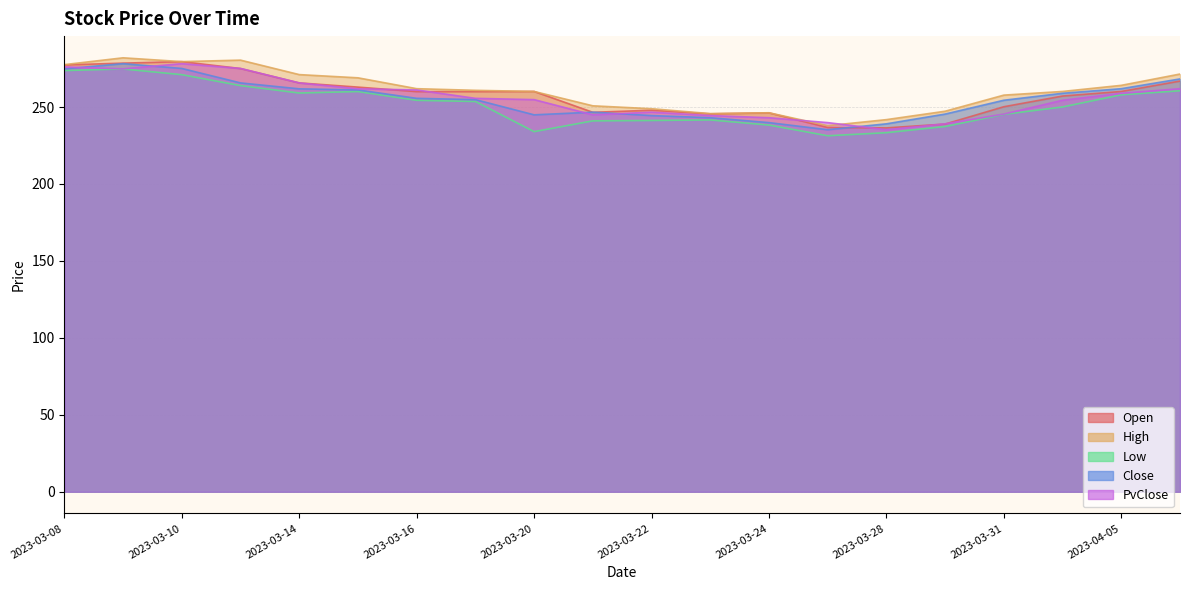

Reading right to left, transcribe all the data shown in this chart.

Open: 2023-04-06=266.9	2023-04-05=260.1	2023-04-03=257.1	2023-03-31=250.2	2023-03-29=238.9	2023-03-28=236.4	2023-03-27=236.7	2023-03-24=246.2	2023-03-23=245.6	2023-03-22=247.9	2023-03-21=246.6	2023-03-20=260.1	2023-03-17=260.0	2023-03-16=260.0	2023-03-15=262.9	2023-03-14=265.7	2023-03-13=275.0	2023-03-10=279.5	2023-03-09=278.5	2023-03-08=277.3
High: 2023-04-06=271.4	2023-04-05=264.1	2023-04-03=260.1	2023-03-31=257.7	2023-03-29=247.3	2023-03-28=241.8	2023-03-27=237.9	2023-03-24=246.3	2023-03-23=245.7	2023-03-22=248.9	2023-03-21=250.8	2023-03-20=260.1	2023-03-17=260.8	2023-03-16=261.9	2023-03-15=269.0	2023-03-14=271.1	2023-03-13=280.5	2023-03-10=279.5	2023-03-09=282.0	2023-03-08=277.5
Low: 2023-04-06=260.6	2023-04-05=257.9	2023-04-03=250.0	2023-03-31=245.2	2023-03-29=237.3	2023-03-28=233.3	2023-03-27=231.3	2023-03-24=238.3	2023-03-23=241.6	2023-03-22=241.2	2023-03-21=241.0	2023-03-20=234.0	2023-03-17=253.6	2023-03-16=254.4	2023-03-15=260.1	2023-03-14=259.1	2023-03-13=263.9	2023-03-10=271.0	2023-03-09=274.7	2023-03-08=273.7
Close: 2023-04-06=268.2	2023-04-05=261.9	2023-04-03=258.9	2023-03-31=254.4	2023-03-29=245.4	2023-03-28=239.1	2023-03-27=235.2	2023-03-24=239.9	2023-03-23=243.0	2023-03-22=244.4	2023-03-21=246.7	2023-03-20=244.9	2023-03-17=254.8	2023-03-16=255.6	2023-03-15=261.1	2023-03-14=261.8	2023-03-13=265.7	2023-03-10=275.1	2023-03-09=278.2	2023-03-08=274.8
PvClose: 2023-04-06=261.9	2023-04-05=258.9	2023-04-03=254.4	2023-03-31=245.4	2023-03-29=239.1	2023-03-28=235.2	2023-03-27=239.9	2023-03-24=243.0	2023-03-23=244.4	2023-03-22=246.7	2023-03-21=244.9	2023-03-20=254.8	2023-03-17=255.6	2023-03-16=261.1	2023-03-15=261.8	2023-03-14=265.7	2023-03-13=275.1	2023-03-10=278.2	2023-03-09=274.8	2023-03-08=276.1